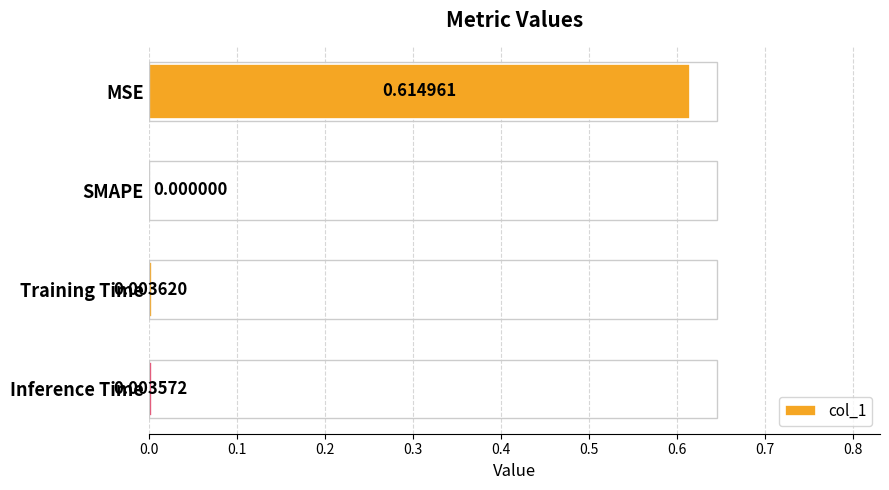

Between MSE and SMAPE, which is larger?

MSE